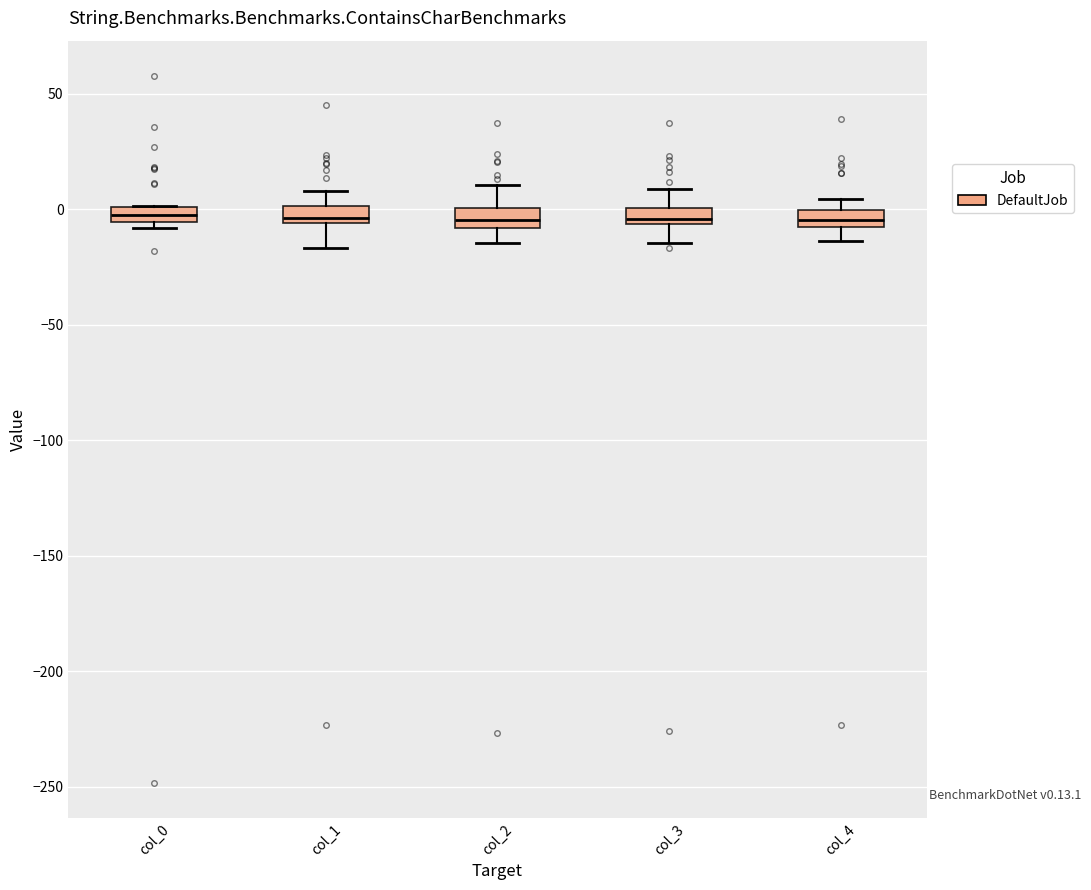

Where is the upper edge of the box for col_1 on the y-axis? The values are not printed on the chart, so give them approximately, as read against the axis.

0